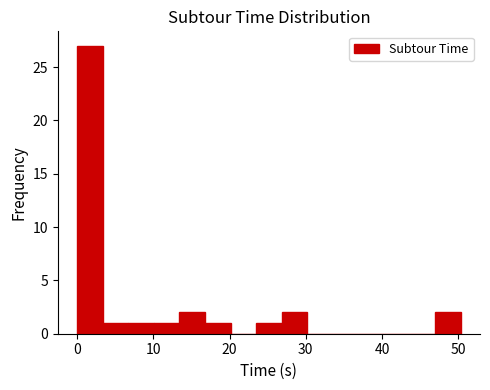

Around what value on the x-axis is the tallest bar? Give the approximate position of its centre, as read against the axis.

2